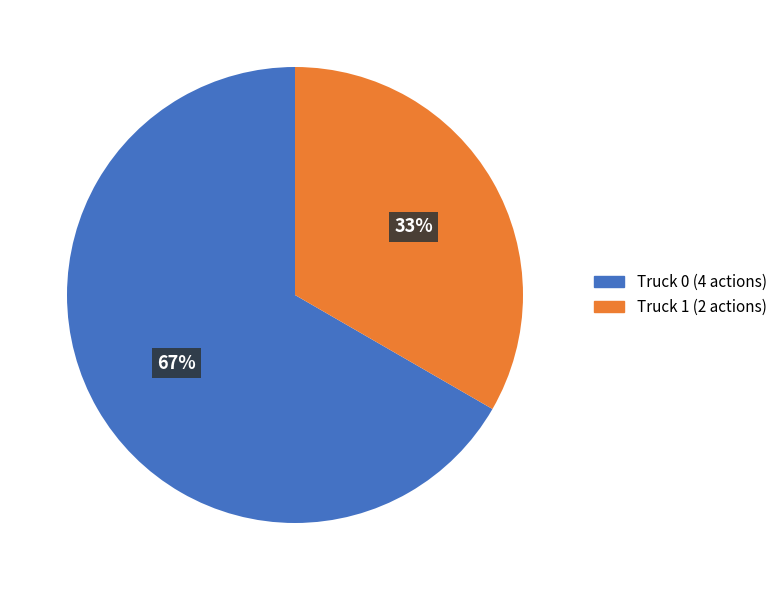

The Truck 0 slice represents 74% of the pie. True or false?

False